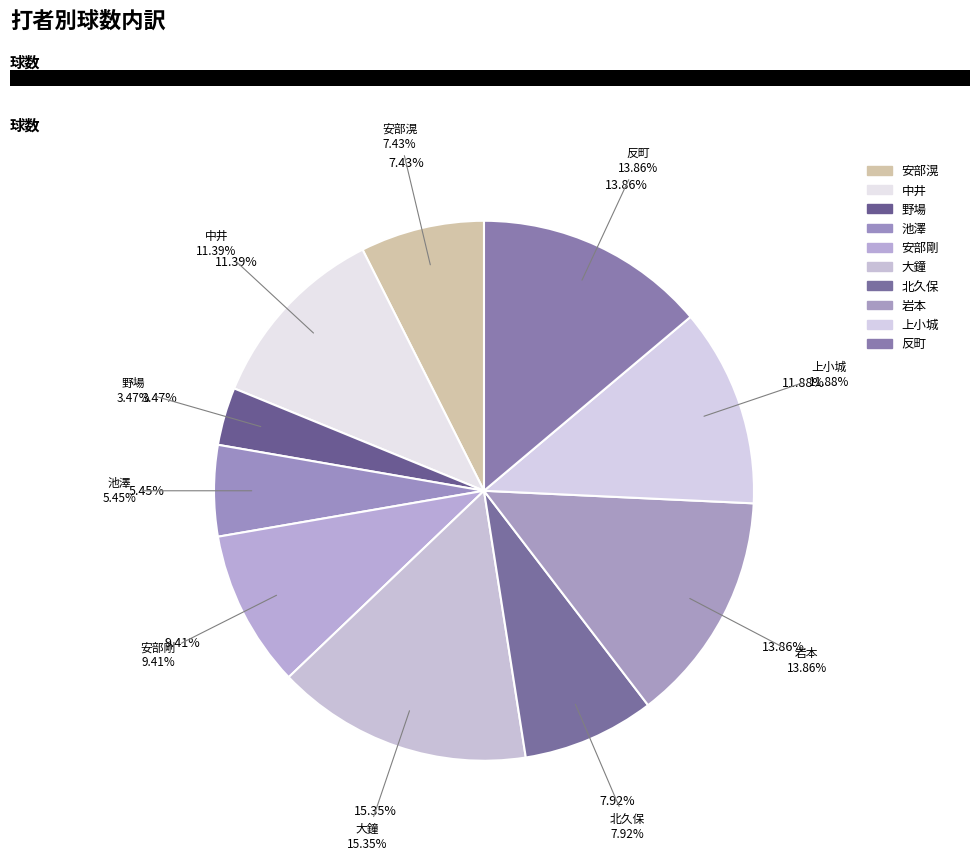

Rank the categories by value from highest to lowest.

大鐘, 岩本, 反町, 上小城, 中井, 安部剛, 北久保, 安部滉, 池澤, 野場